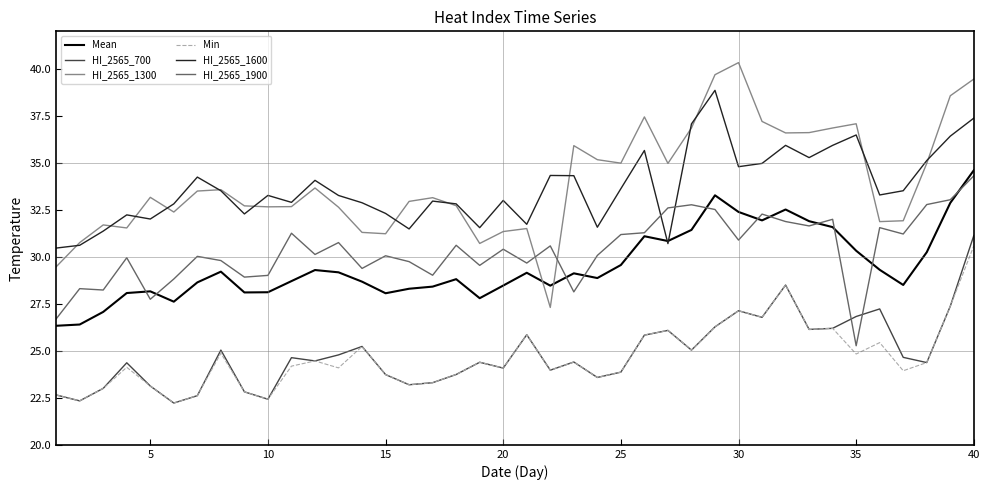

Which series has the largest range (max minus min)?

HI_2565_1300